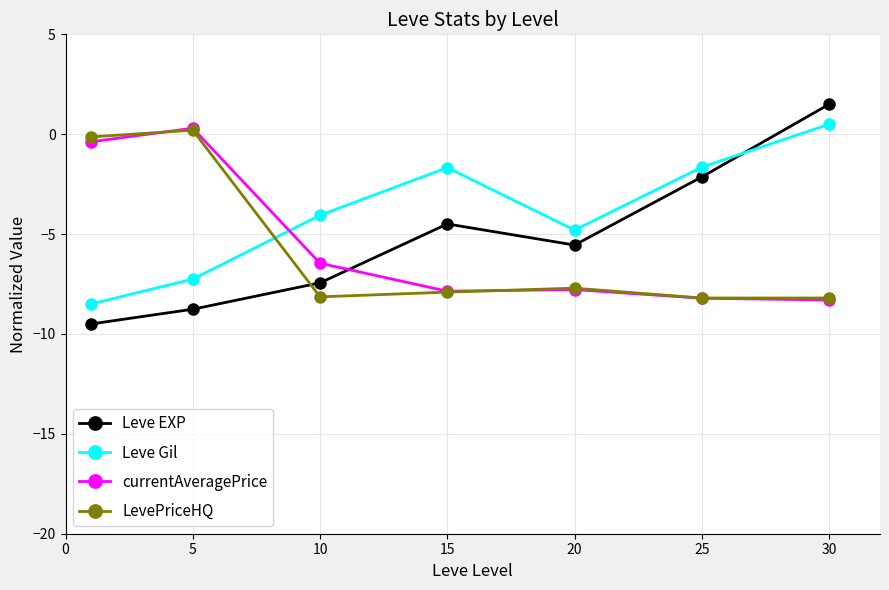

What is the value of the Leve EXP point at the 2nd from the left?

-8.8